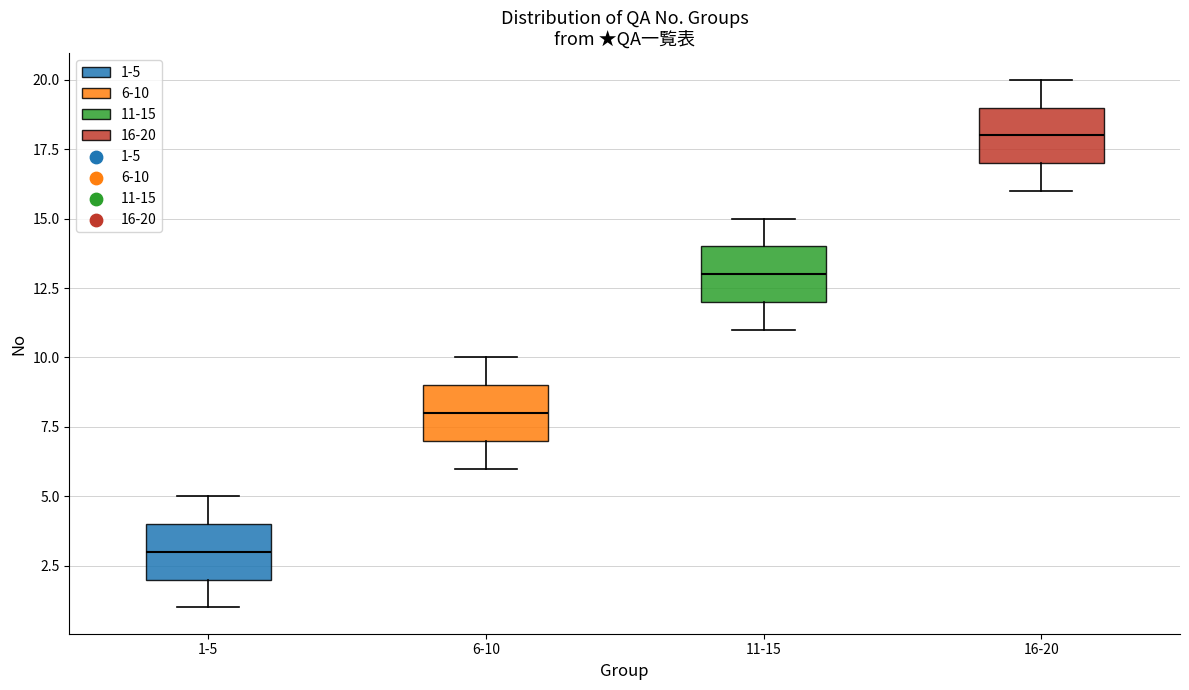

Which box has the highest median line?

16-20